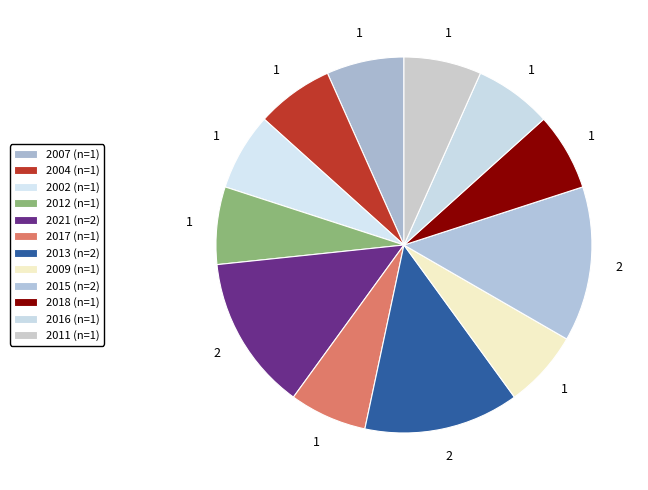

Count the number of slices in the pie.

12